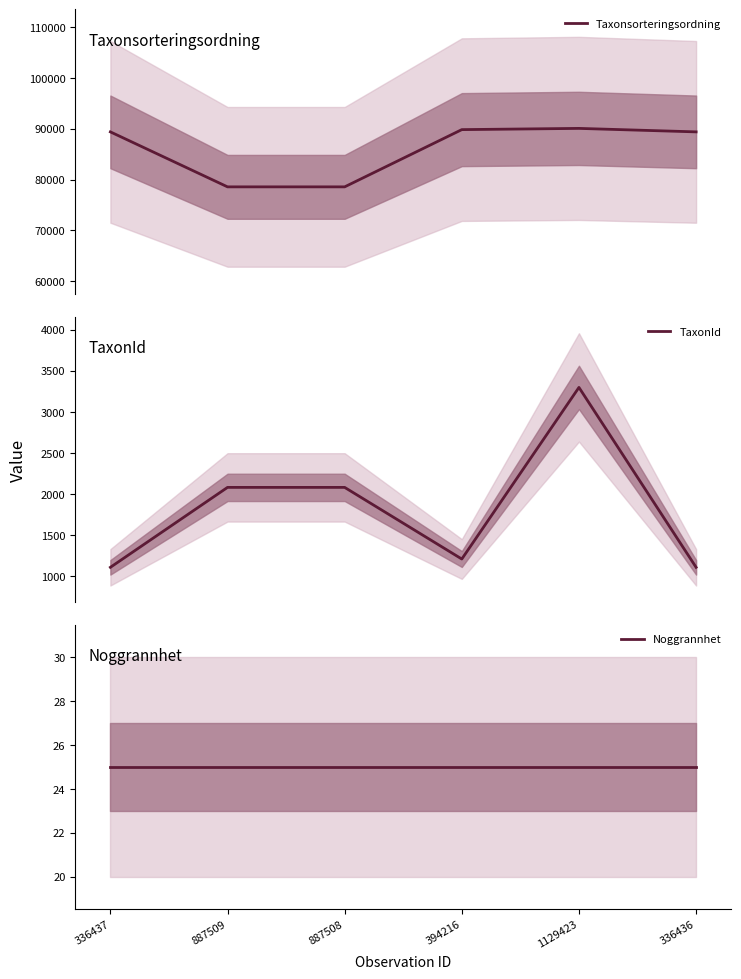

What is the lowest value of the Taxonsorteringsordning series?

78570